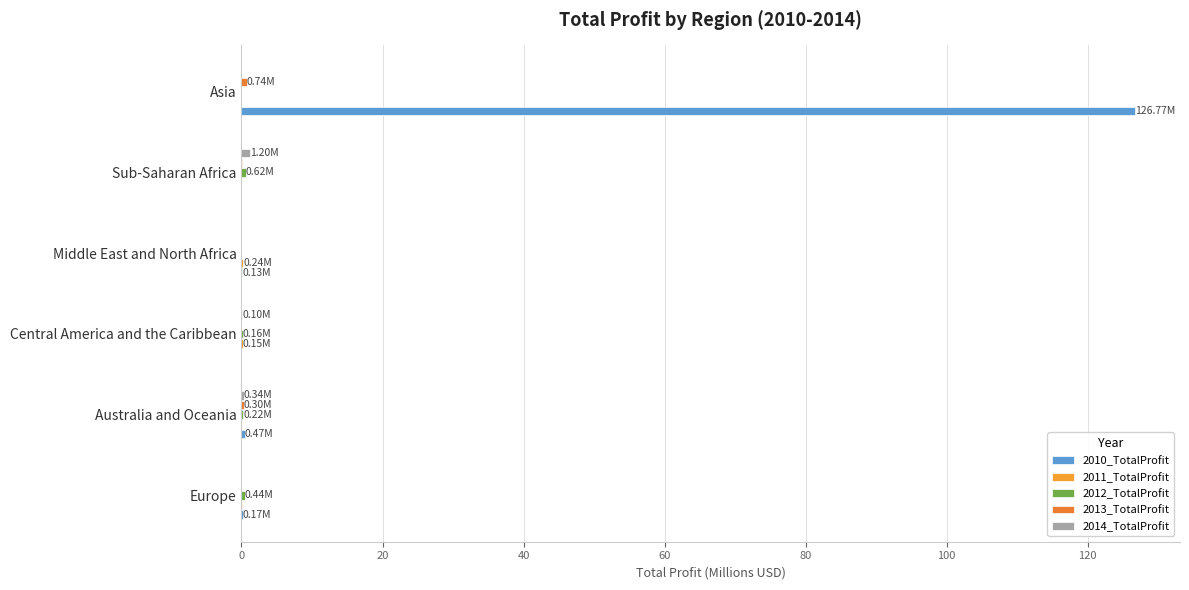

What is the greatest value displayed?

126.8